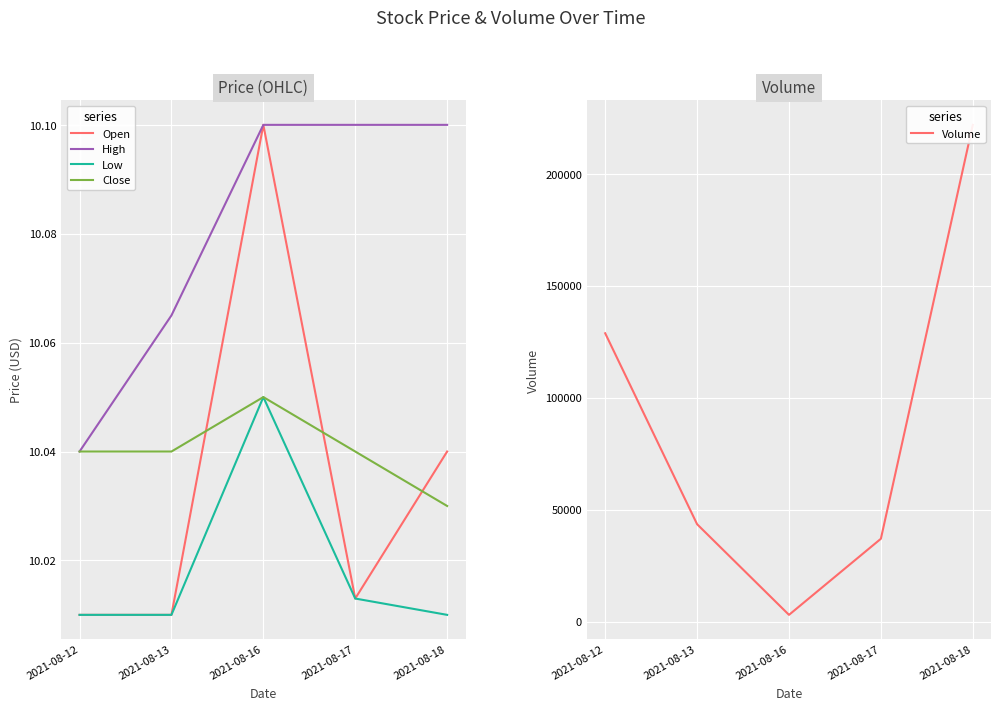

Is the value of High at 2021-08-16 greater than the value of Close at 2021-08-16?

Yes